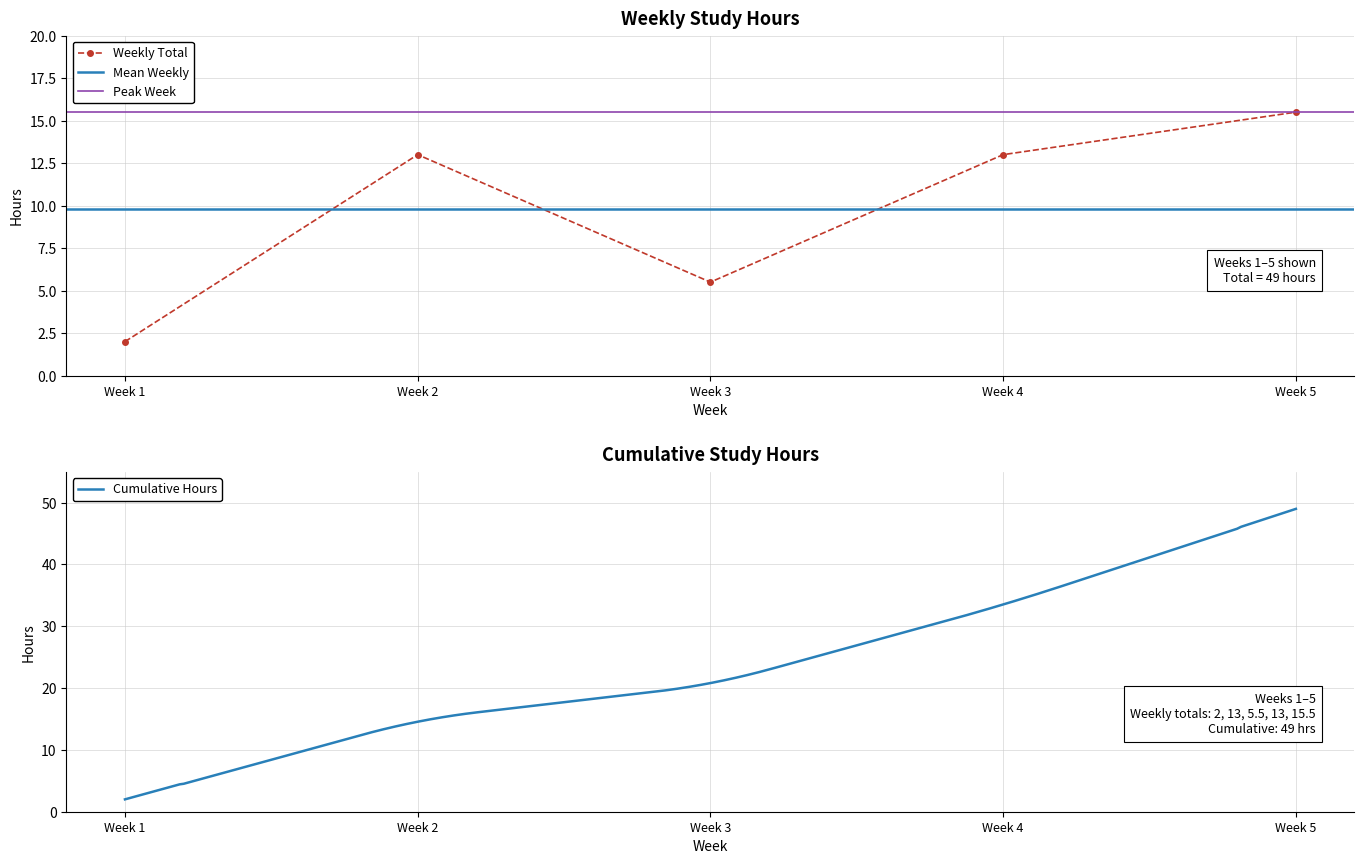

List the labels in order of value, largest first.

Week 5, Week 2, Week 4, Week 3, Week 1